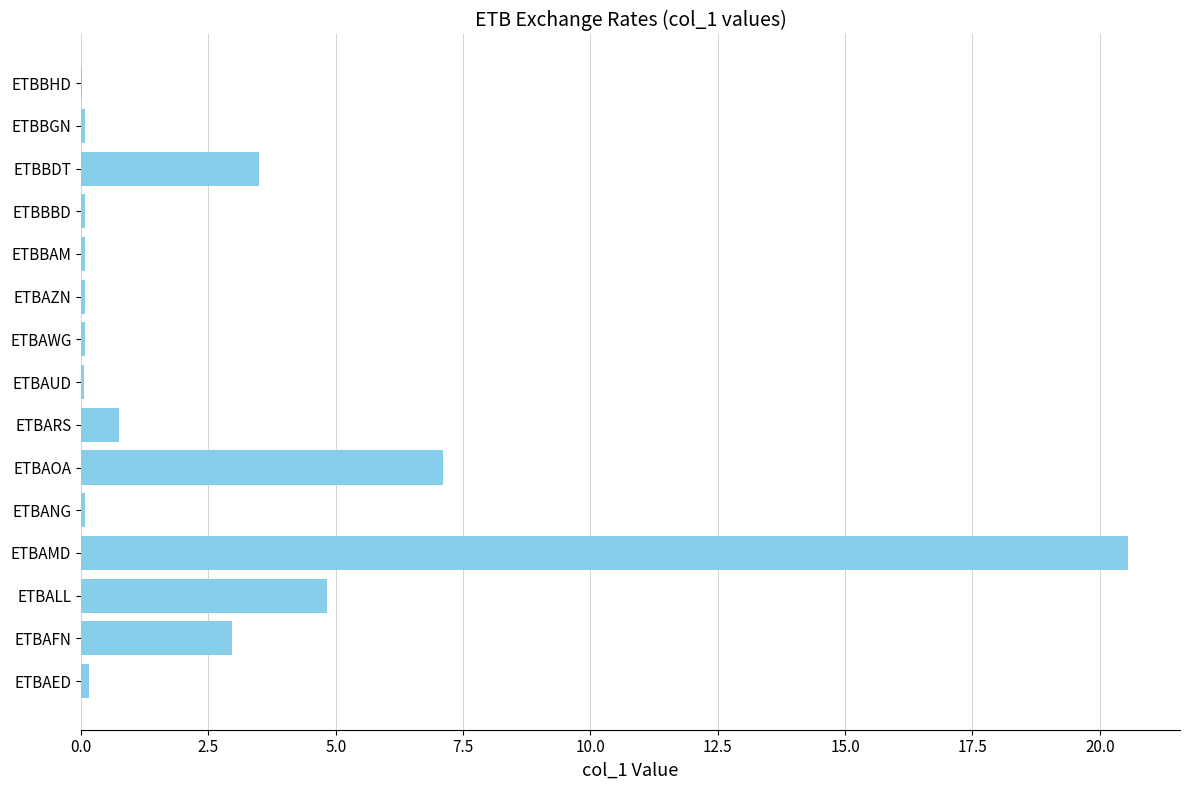

What is the greatest value displayed?

20.5